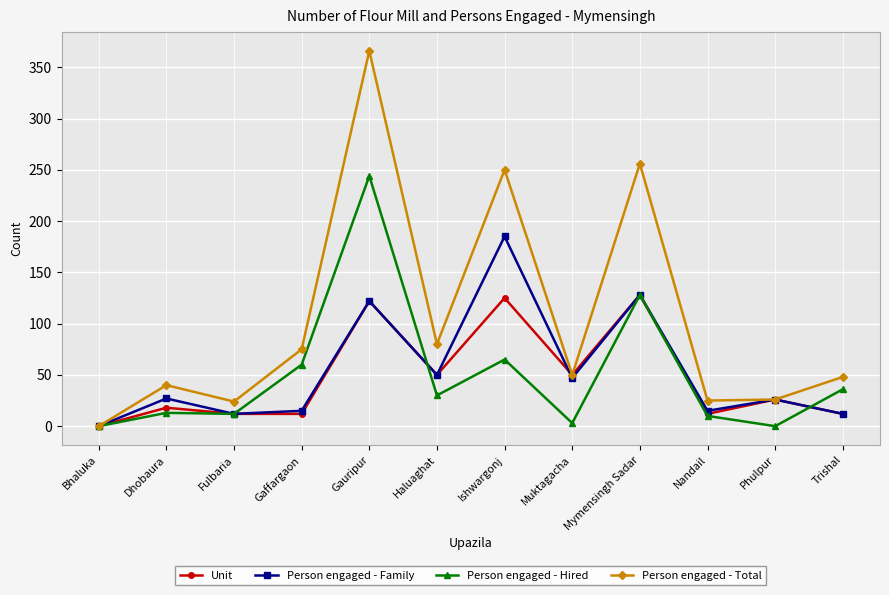

What is the difference between the Unit values at Mymensingh Sadar and Dhobaura?

110